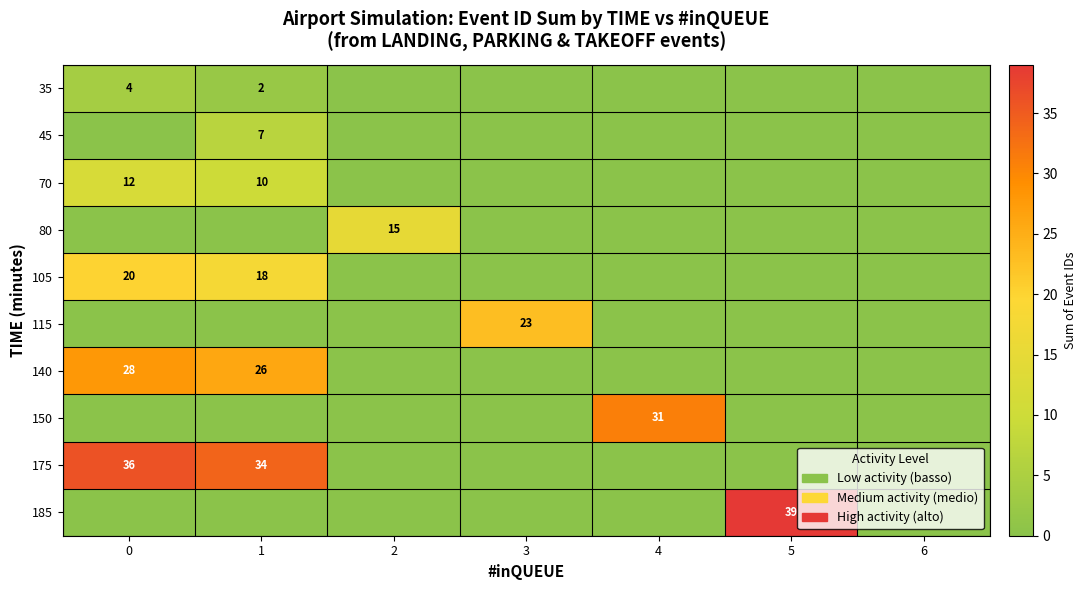

The 105 series shows 6 at 0. True or false?

False